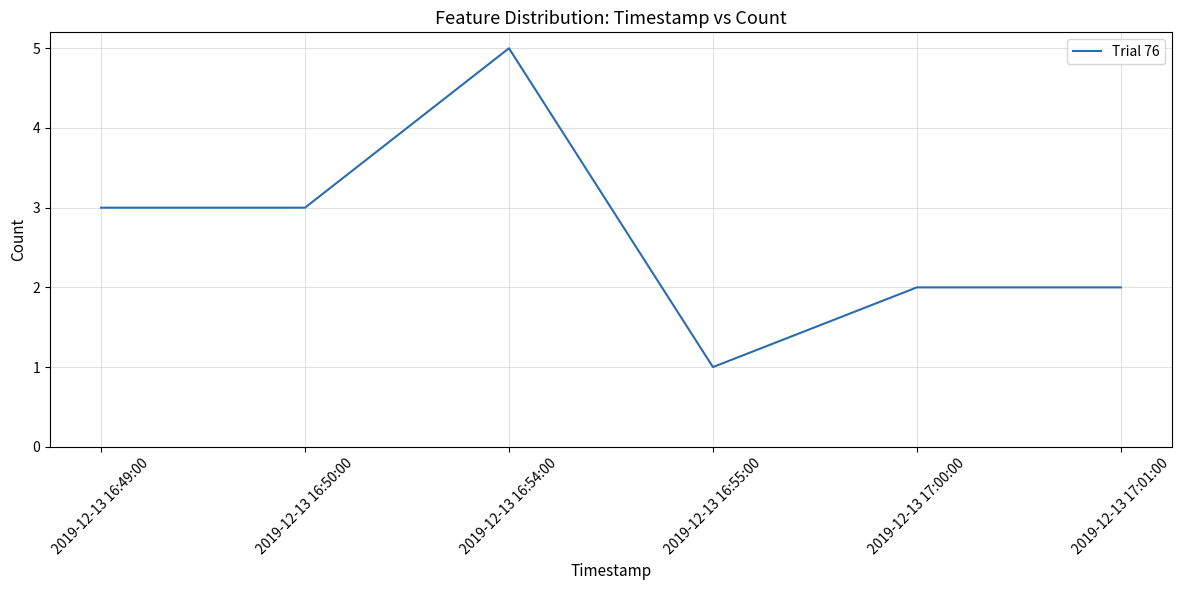

Which has a higher value, 2019-12-13 17:01:00 or 2019-12-13 16:49:00?

2019-12-13 16:49:00